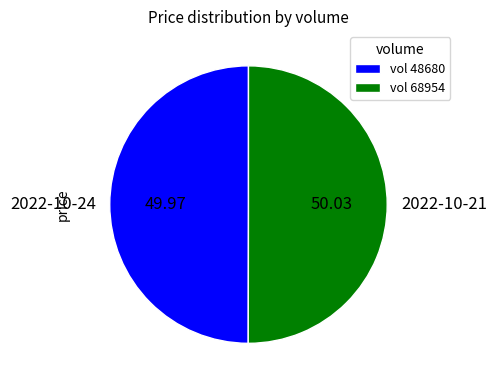

What is the ratio of the value at 2022-10-24 to the value at 2022-10-21?

1.0